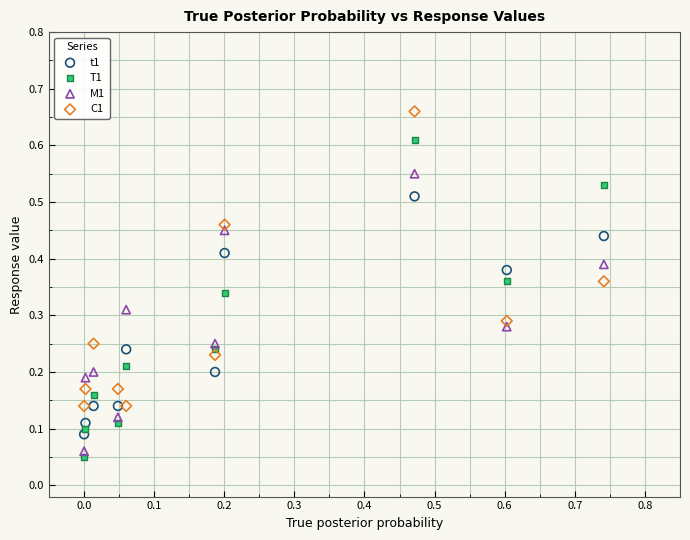

Which series has the largest Y range (max minus min)?

T1